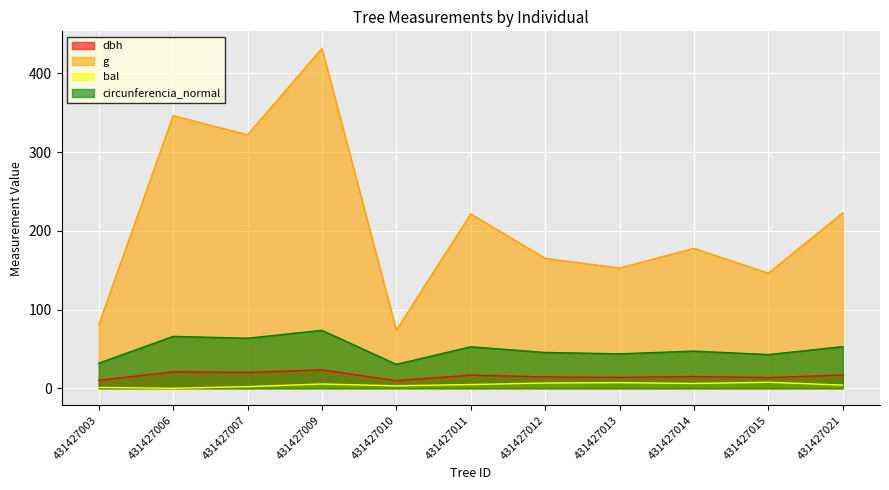

Rank the categories by circunferencia_normal value from lowest to highest.

431427010, 431427003, 431427015, 431427013, 431427012, 431427014, 431427011, 431427021, 431427007, 431427006, 431427009